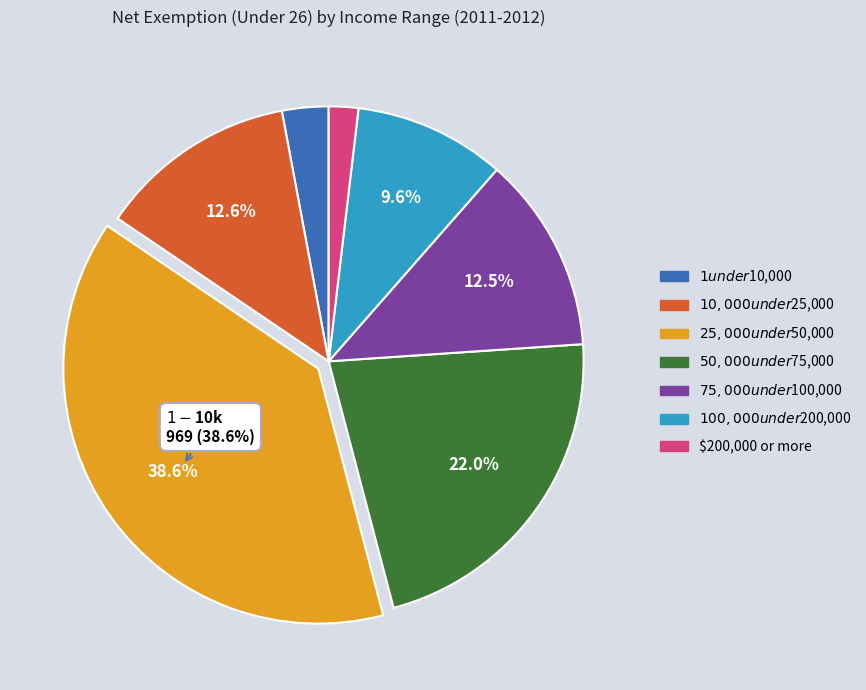

Is it true that $100,000 under $200,000 is 21% of the pie?

False